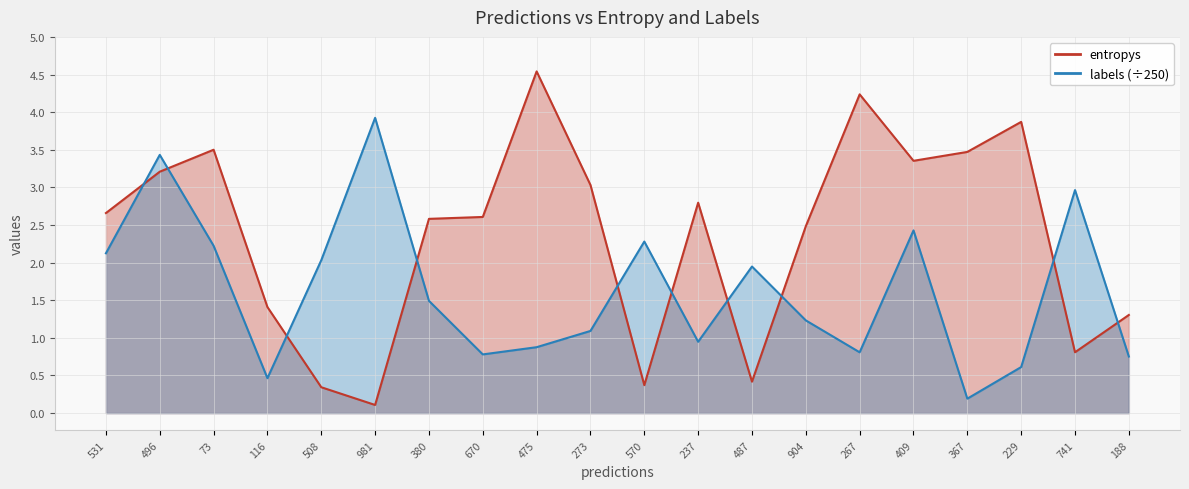

The labels series shows 2.1 at 531. True or false?

True